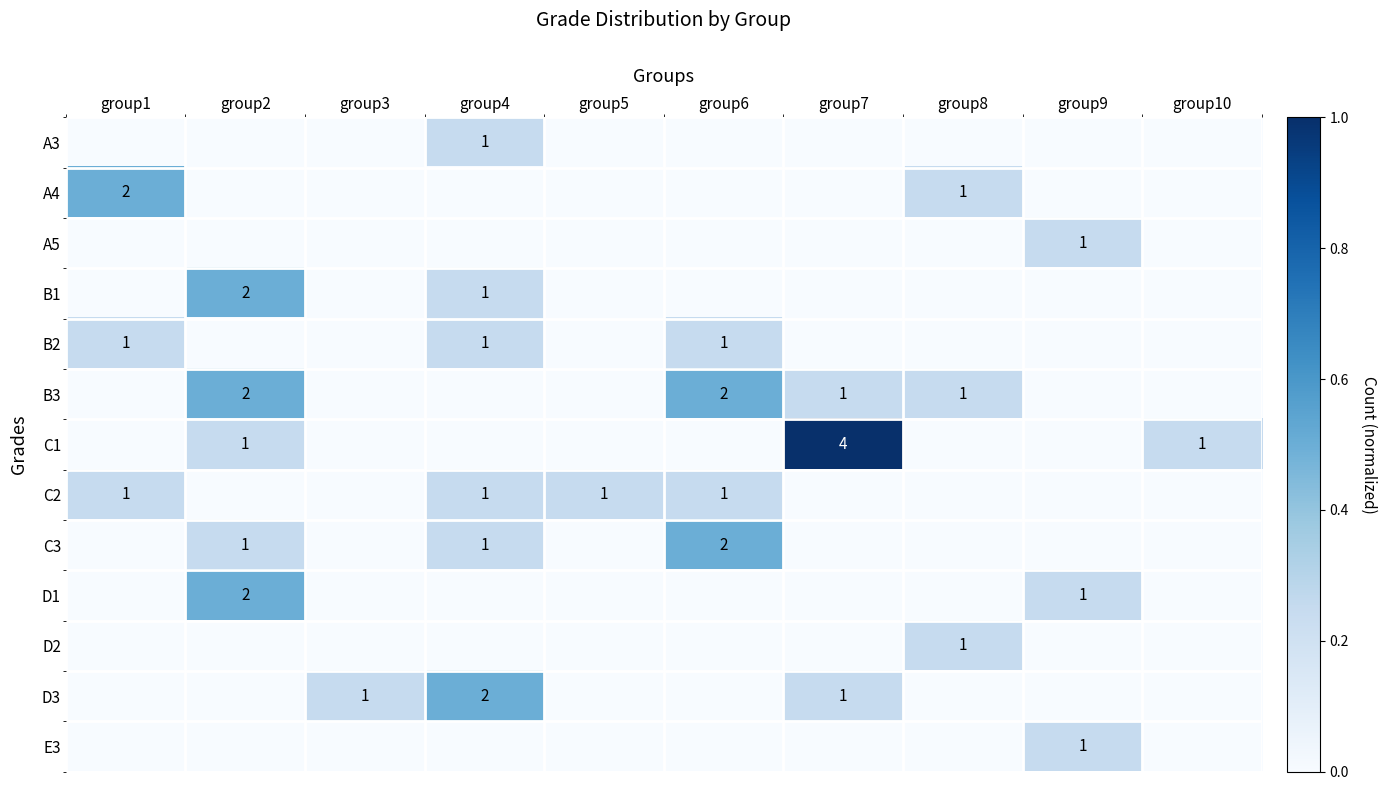

The E3 series shows 0 at group9. True or false?

False